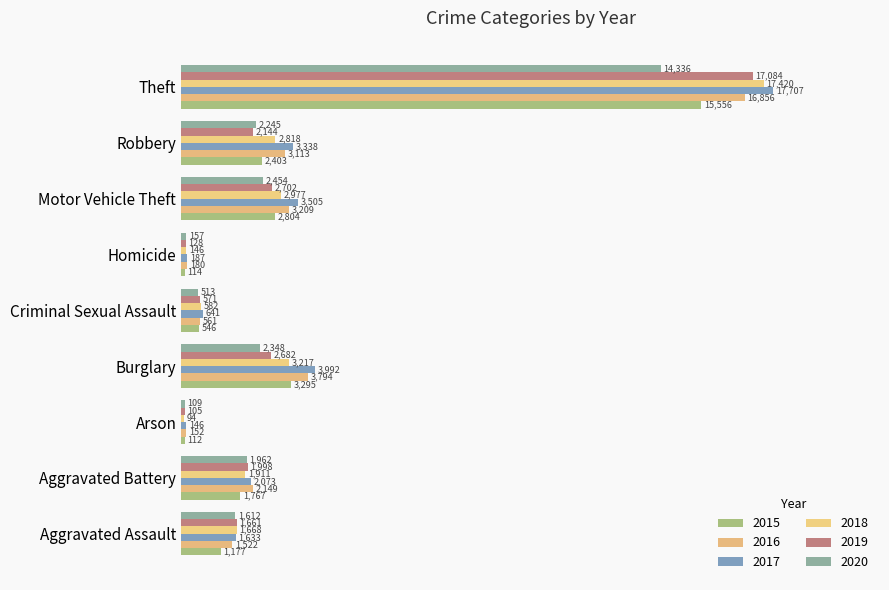

Is it true that 2018 equals 146 at Homicide?

True